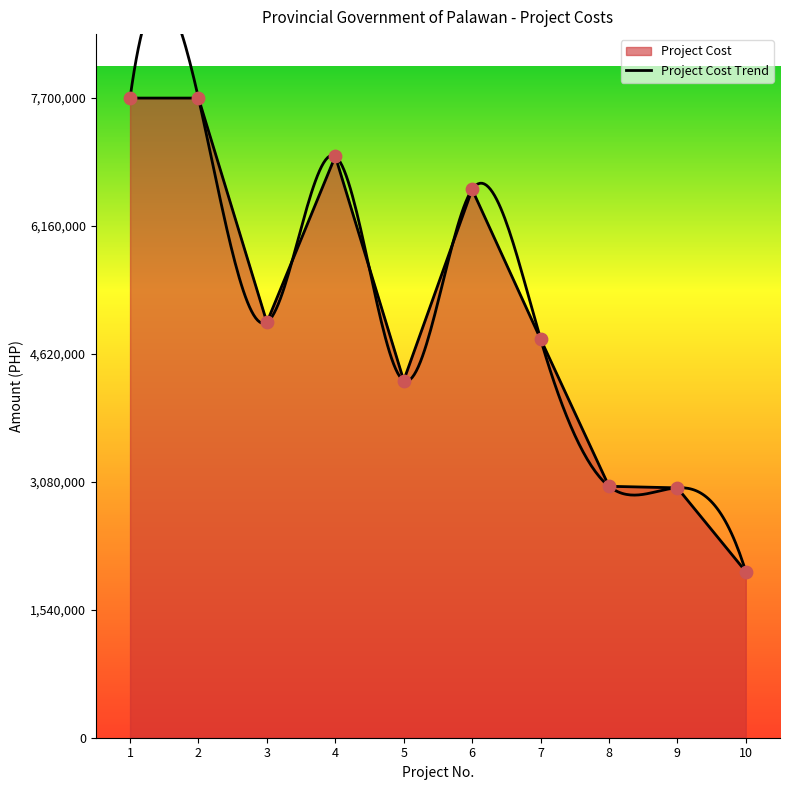

What is the ratio of the value at 2 to the value at 1?

1.0